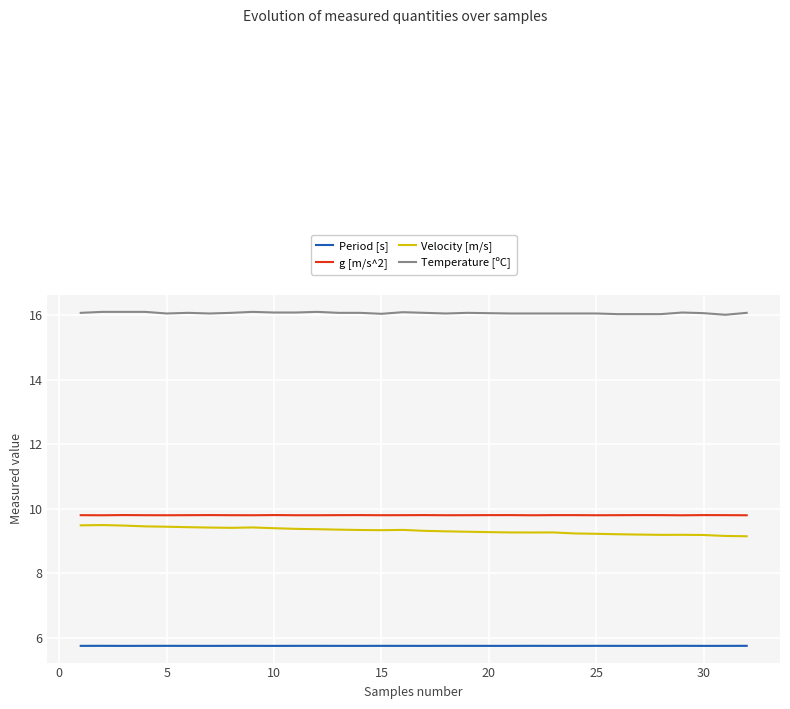

List the series in order of their peak value, lowest first.

Period [s], Velocity [m/s], g [m/s^2], Temperature [ºC]